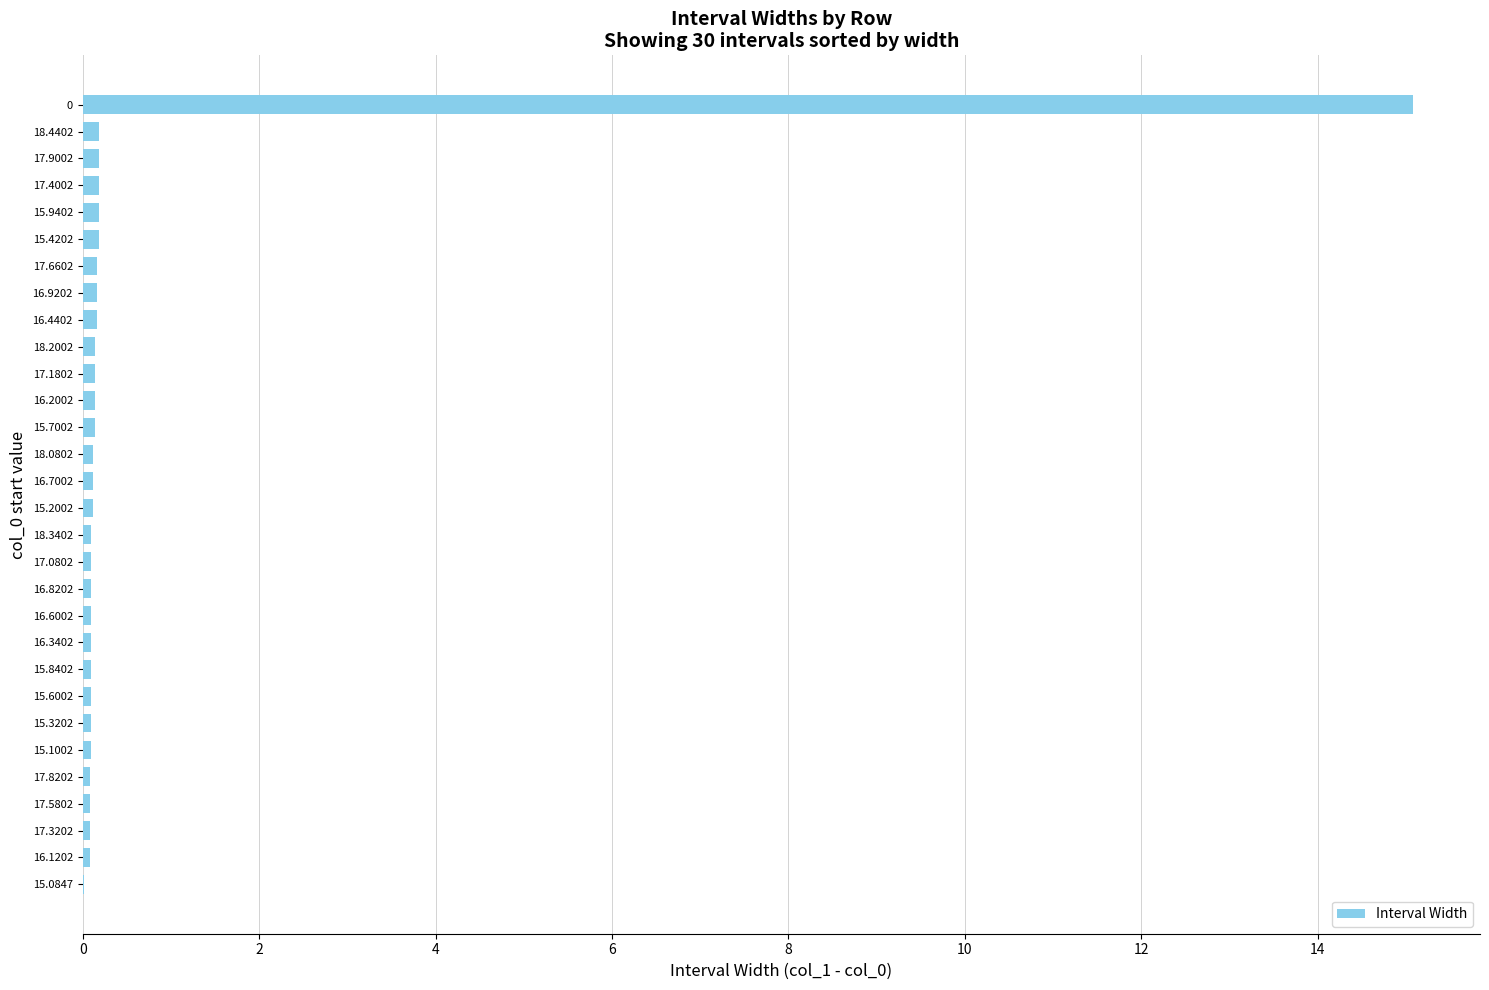

True or false: the data shows 0.1 at 17.8202.

True